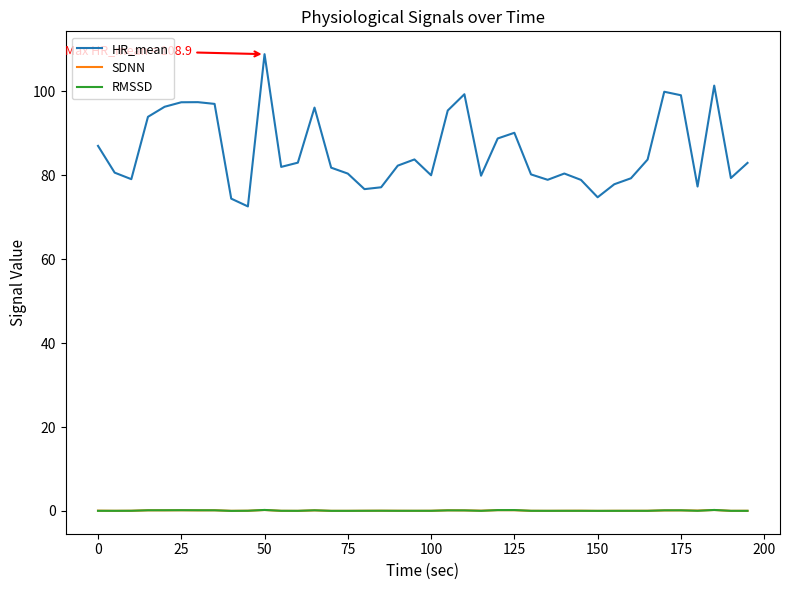

What is the lowest value of the HR_mean series?

72.6